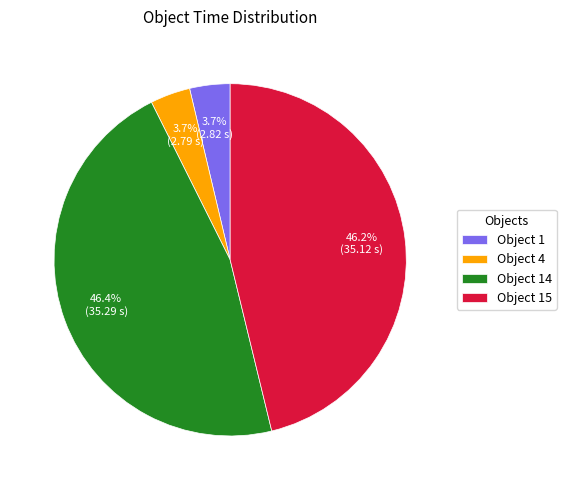

Approximately how many times larger is the value at Object 1 compared to Object 4?

1.0